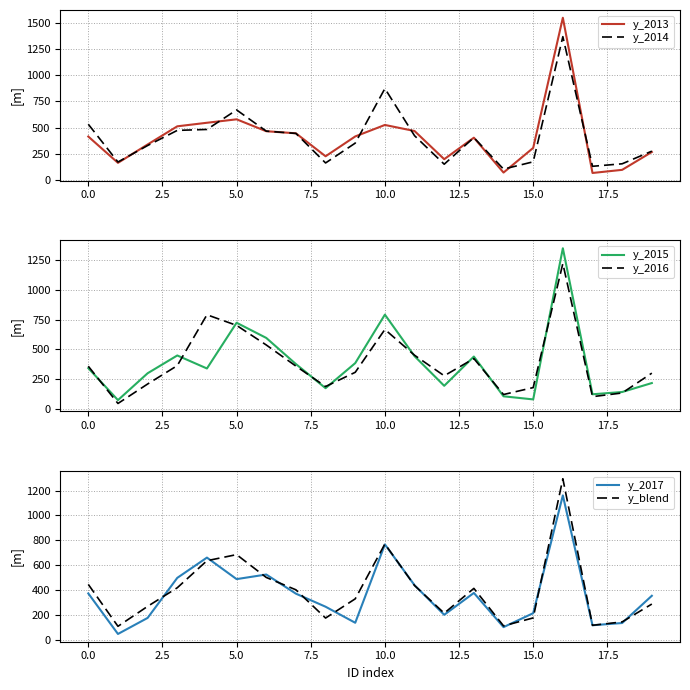

Does the chart have visible grid lines?

Yes